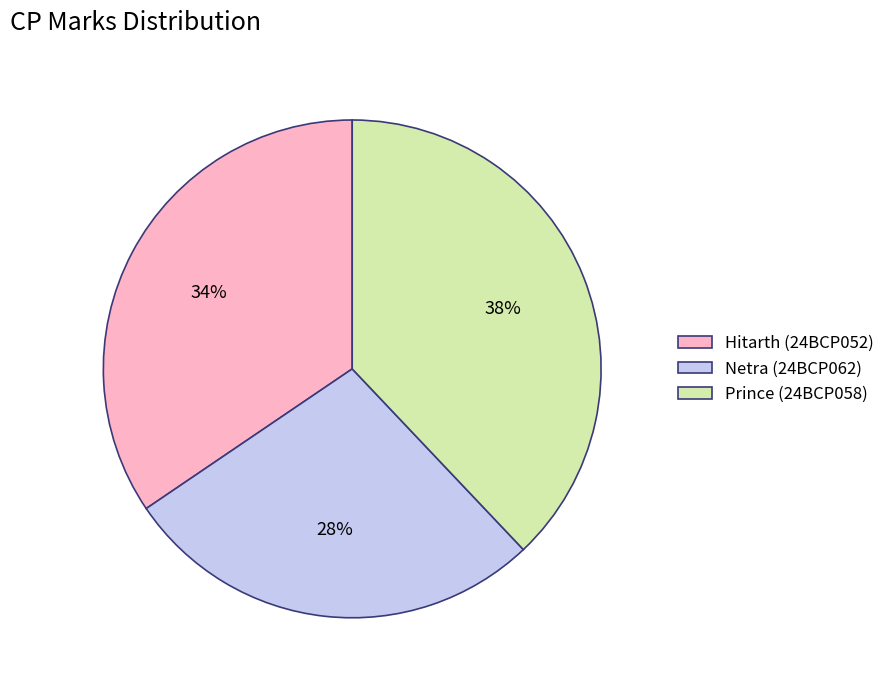

The Prince (24BCP058) slice represents 48% of the pie. True or false?

False